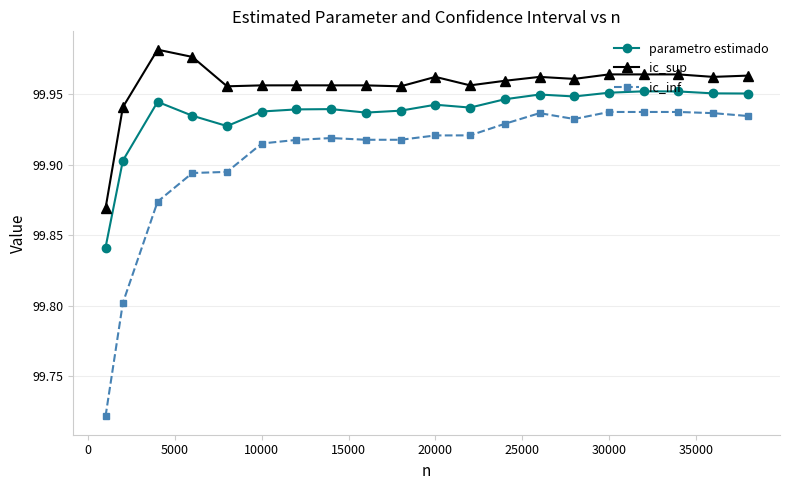

Which series has the largest range (max minus min)?

ic_inf